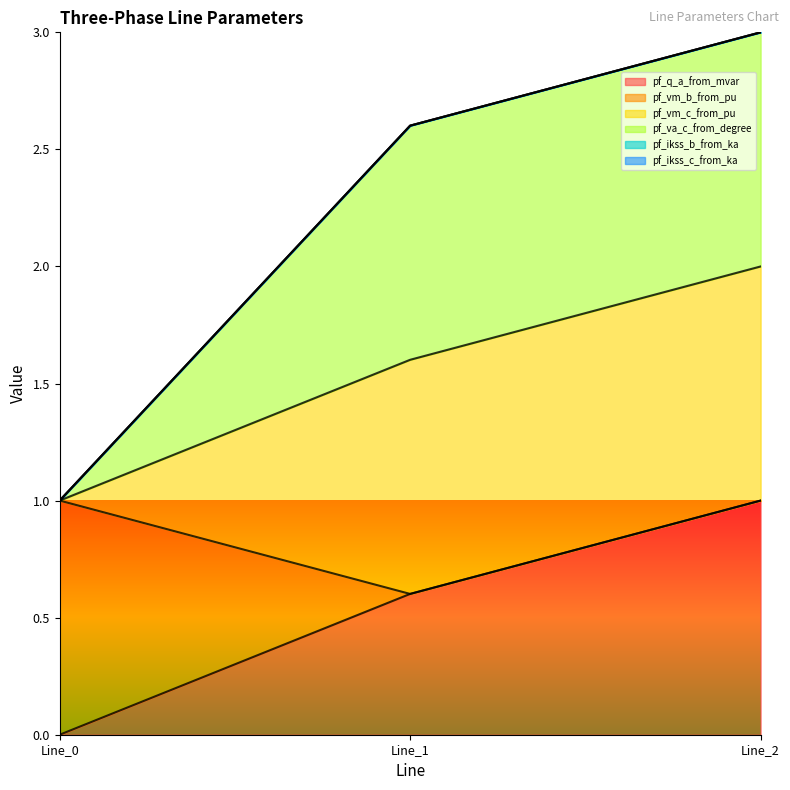

What is the difference between the pf_vm_c_from_pu values at Line_1 and Line_2?

0.4